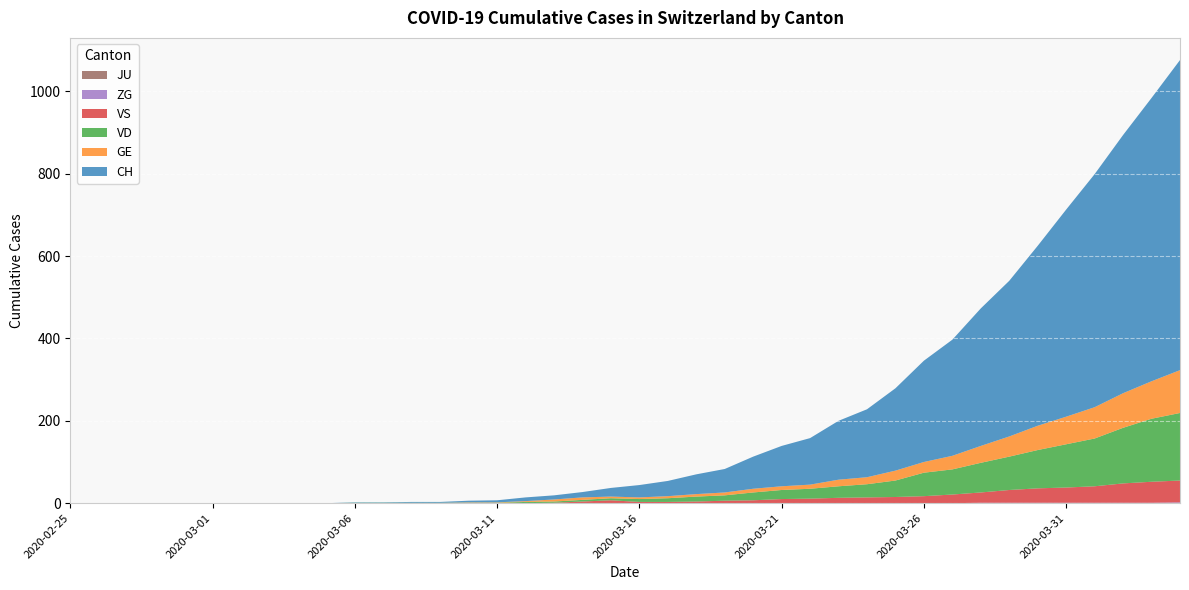

Reading right to left, transcribe all the data shown in this chart.

CH: 2020-04-04=753	2020-04-03=688	2020-04-02=627	2020-04-01=566	2020-03-31=503	2020-03-30=437	2020-03-29=378	2020-03-28=334	2020-03-27=282	2020-03-26=246	2020-03-25=200	2020-03-24=165	2020-03-23=143	2020-03-22=113	2020-03-21=98	2020-03-20=78	2020-03-19=57	2020-03-18=48	2020-03-17=37	2020-03-16=30	2020-03-15=21	2020-03-14=13	2020-03-13=10	2020-03-12=9	2020-03-11=5	2020-03-10=4	2020-03-09=2	2020-03-08=2	2020-03-07=1	2020-03-06=1	2020-03-05=0	2020-03-04=0	2020-03-03=0	2020-03-02=0	2020-03-01=0	2020-02-29=0	2020-02-28=0	2020-02-27=0	2020-02-26=0	2020-02-25=0
GE: 2020-04-04=104	2020-04-03=91	2020-04-02=84	2020-04-01=76	2020-03-31=67	2020-03-30=59	2020-03-29=49	2020-03-28=41	2020-03-27=33	2020-03-26=26	2020-03-25=24	2020-03-24=17	2020-03-23=16	2020-03-22=10	2020-03-21=9	2020-03-20=9	2020-03-19=7	2020-03-18=6	2020-03-17=5	2020-03-16=4	2020-03-15=4	2020-03-14=6	2020-03-13=5	2020-03-12=2	2020-03-11=1	2020-03-10=1	2020-03-09=0	2020-03-08=0	2020-03-07=0	2020-03-06=0	2020-03-05=0	2020-03-04=0	2020-03-03=0	2020-03-02=0	2020-03-01=0	2020-02-29=0	2020-02-28=0	2020-02-27=0	2020-02-26=0	2020-02-25=0
VD: 2020-04-04=164	2020-04-03=153	2020-04-02=135	2020-04-01=116	2020-03-31=105	2020-03-30=93	2020-03-29=81	2020-03-28=72	2020-03-27=61	2020-03-26=57	2020-03-25=40	2020-03-24=32	2020-03-23=28	2020-03-22=24	2020-03-21=22	2020-03-20=19	2020-03-19=13	2020-03-18=12	2020-03-17=9	2020-03-16=7	2020-03-15=5	2020-03-14=4	2020-03-13=3	2020-03-12=3	2020-03-11=1	2020-03-10=1	2020-03-09=1	2020-03-08=1	2020-03-07=1	2020-03-06=1	2020-03-05=0	2020-03-04=0	2020-03-03=0	2020-03-02=0	2020-03-01=0	2020-02-29=0	2020-02-28=0	2020-02-27=0	2020-02-26=0	2020-02-25=0
VS: 2020-04-04=53	2020-04-03=51	2020-04-02=47	2020-04-01=40	2020-03-31=37	2020-03-30=35	2020-03-29=31	2020-03-28=25	2020-03-27=21	2020-03-26=17	2020-03-25=15	2020-03-24=14	2020-03-23=13	2020-03-22=11	2020-03-21=10	2020-03-20=7	2020-03-19=6	2020-03-18=4	2020-03-17=3	2020-03-16=3	2020-03-15=7	2020-03-14=4	2020-03-13=1	2020-03-12=0	2020-03-11=0	2020-03-10=0	2020-03-09=0	2020-03-08=0	2020-03-07=0	2020-03-06=0	2020-03-05=0	2020-03-04=0	2020-03-03=0	2020-03-02=0	2020-03-01=0	2020-02-29=0	2020-02-28=0	2020-02-27=0	2020-02-26=0	2020-02-25=0
ZG: 2020-04-04=2	2020-04-03=1	2020-04-02=1	2020-04-01=1	2020-03-31=1	2020-03-30=1	2020-03-29=1	2020-03-28=1	2020-03-27=0	2020-03-26=0	2020-03-25=0	2020-03-24=0	2020-03-23=0	2020-03-22=0	2020-03-21=0	2020-03-20=0	2020-03-19=0	2020-03-18=0	2020-03-17=0	2020-03-16=0	2020-03-15=0	2020-03-14=0	2020-03-13=0	2020-03-12=0	2020-03-11=0	2020-03-10=0	2020-03-09=0	2020-03-08=0	2020-03-07=0	2020-03-06=0	2020-03-05=0	2020-03-04=0	2020-03-03=0	2020-03-02=0	2020-03-01=0	2020-02-29=0	2020-02-28=0	2020-02-27=0	2020-02-26=0	2020-02-25=0
JU: 2020-04-04=0	2020-04-03=0	2020-04-02=0	2020-04-01=0	2020-03-31=0	2020-03-30=0	2020-03-29=0	2020-03-28=0	2020-03-27=0	2020-03-26=0	2020-03-25=0	2020-03-24=0	2020-03-23=0	2020-03-22=0	2020-03-21=0	2020-03-20=0	2020-03-19=0	2020-03-18=0	2020-03-17=0	2020-03-16=0	2020-03-15=0	2020-03-14=0	2020-03-13=0	2020-03-12=0	2020-03-11=0	2020-03-10=0	2020-03-09=0	2020-03-08=0	2020-03-07=0	2020-03-06=0	2020-03-05=0	2020-03-04=0	2020-03-03=0	2020-03-02=0	2020-03-01=0	2020-02-29=0	2020-02-28=0	2020-02-27=0	2020-02-26=0	2020-02-25=0